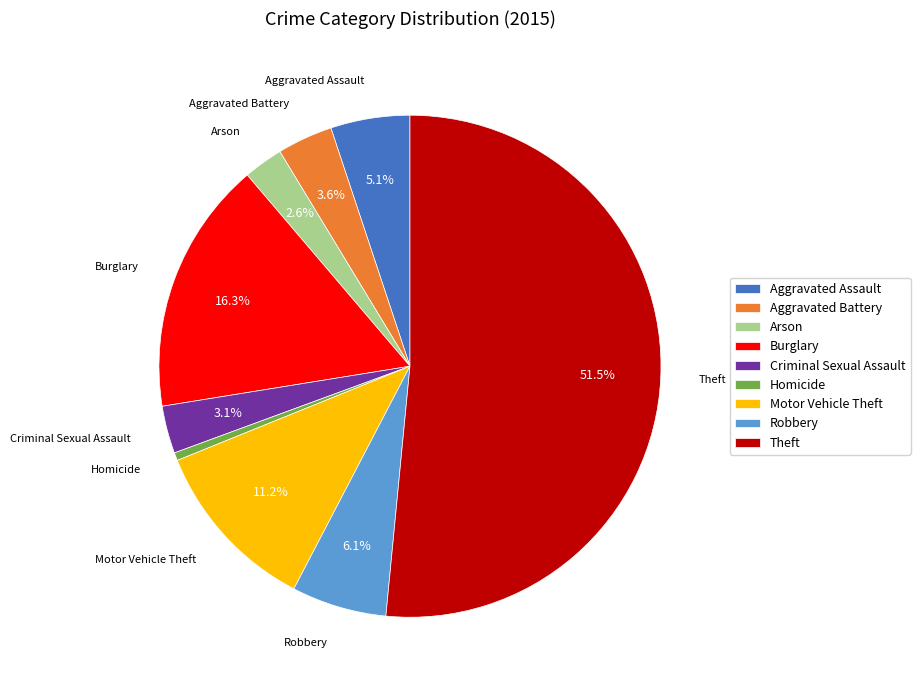

To the nearest percent, what is the combined percentage of Robbery and Aggravated Assault?

11%